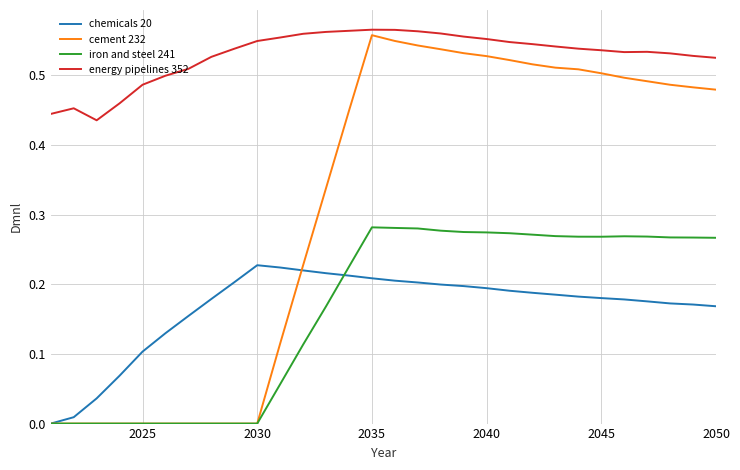

True or false: chemicals 20 and energy pipelines 352 intersect in this chart.

False